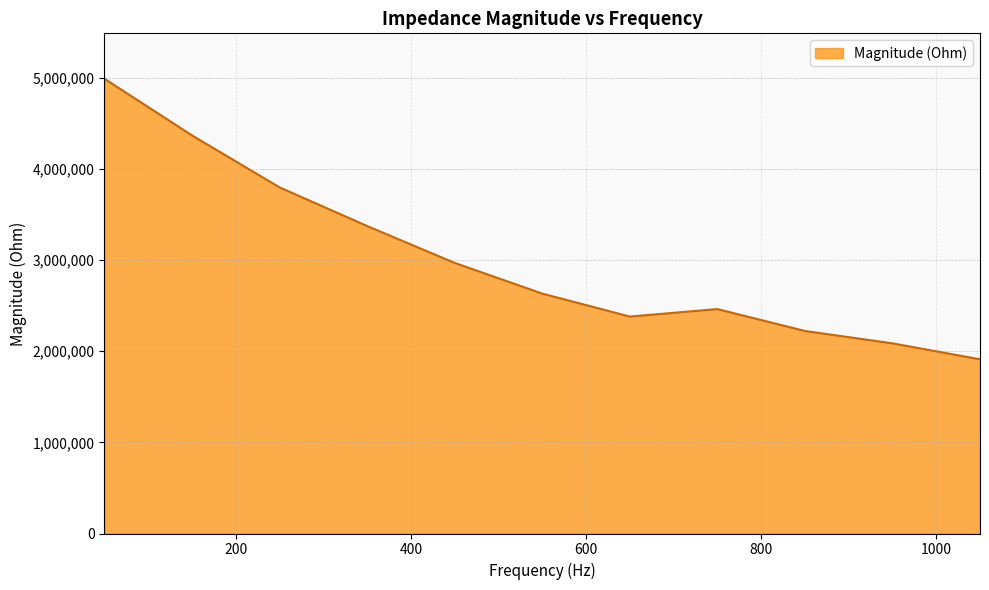

What is the difference between the maximum and minimum values?

3075639.1